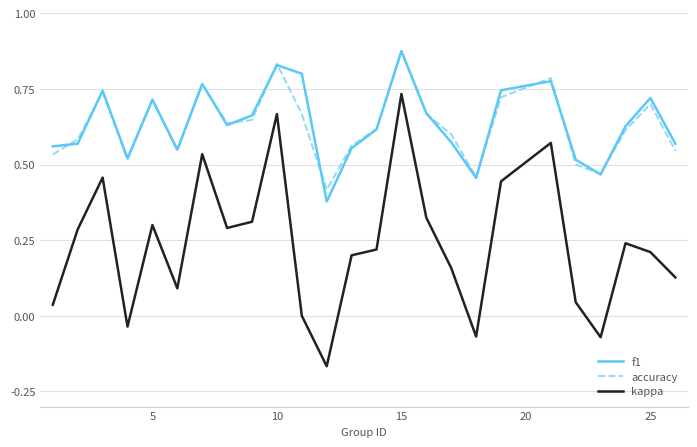

Which series has the largest range (max minus min)?

kappa